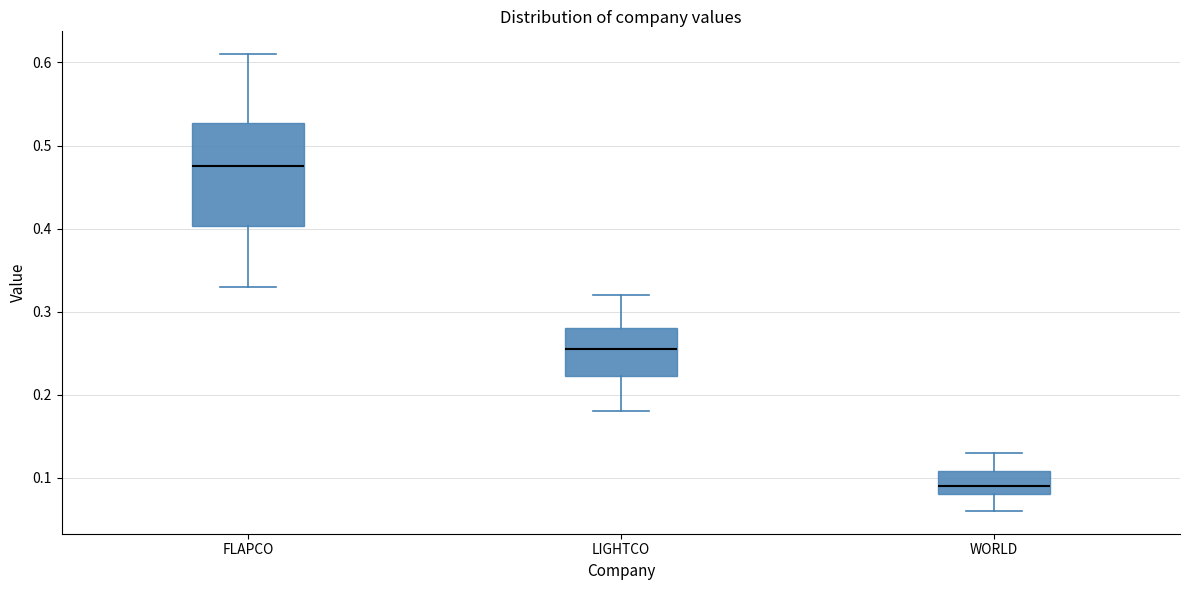

Where does the median line of the box for WORLD sit on the y-axis? The values are not printed on the chart, so give them approximately, as read against the axis.

0.09